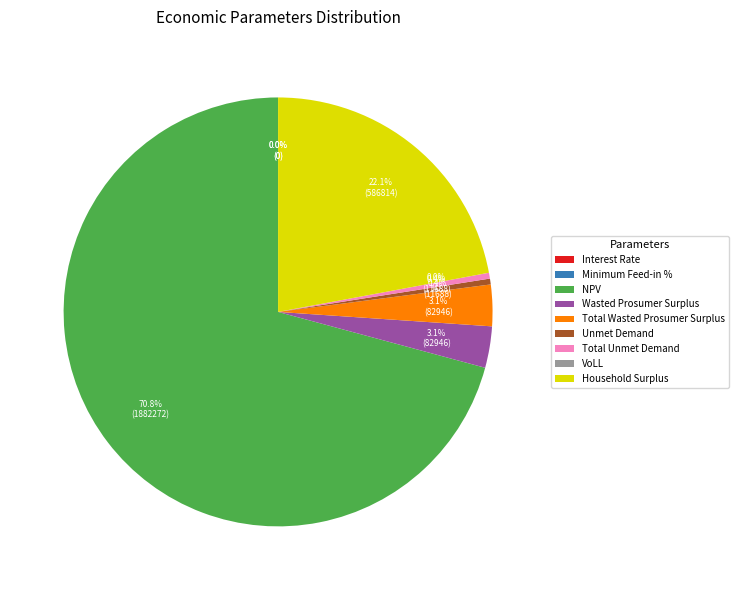

To the nearest percent, what is the combined percentage of NPV and Unmet Demand?

71%